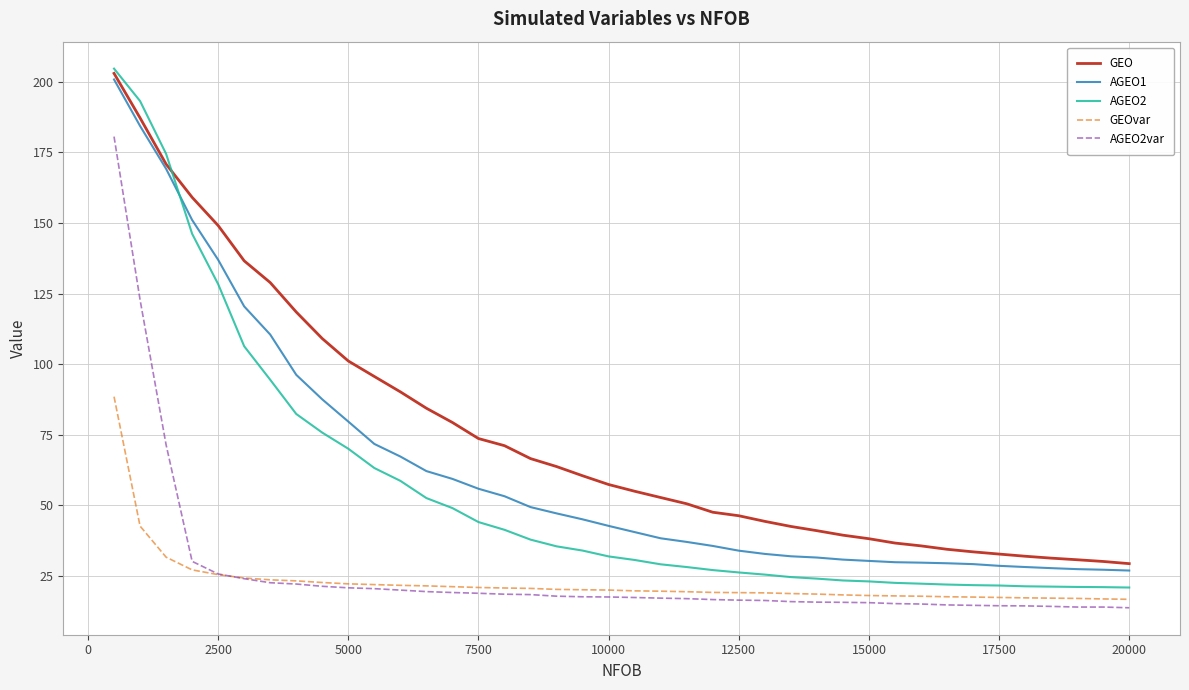

What are all the series names shown in the legend?

GEO, AGEO1, AGEO2, GEOvar, AGEO2var